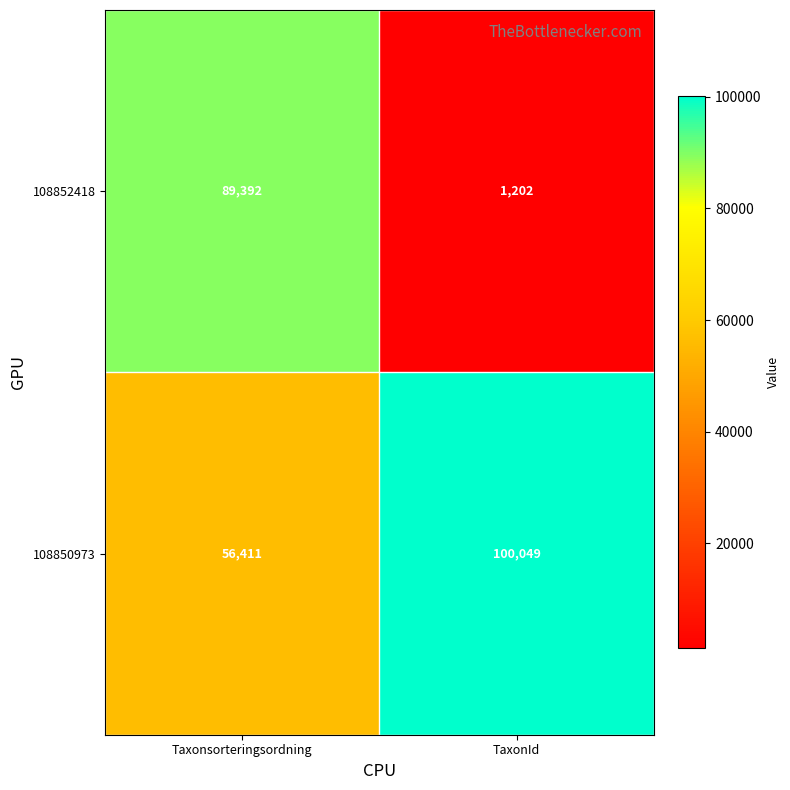

What value does the 108852418 series have at Taxonsorteringsordning, to the nearest 100?

89400